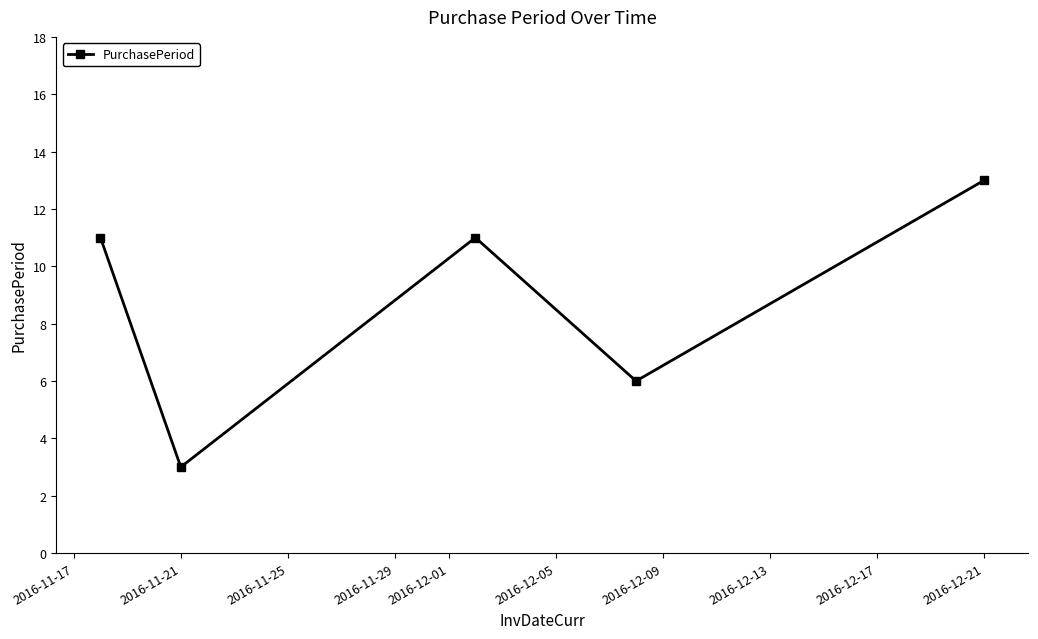

What is the greatest value displayed?

13